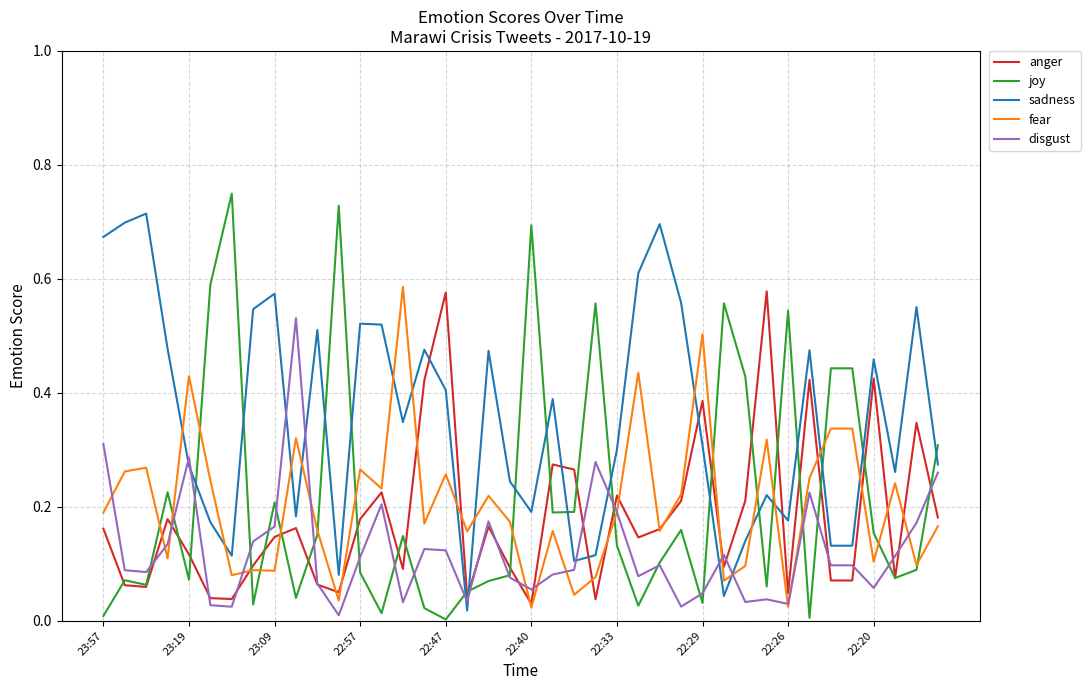

Which series has the largest range (max minus min)?

joy